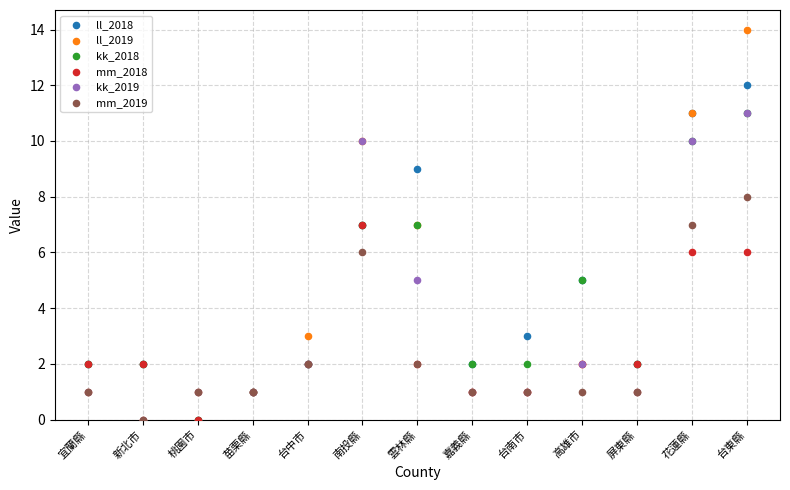

Which series reaches the minimum Y coordinate?

ll_2018